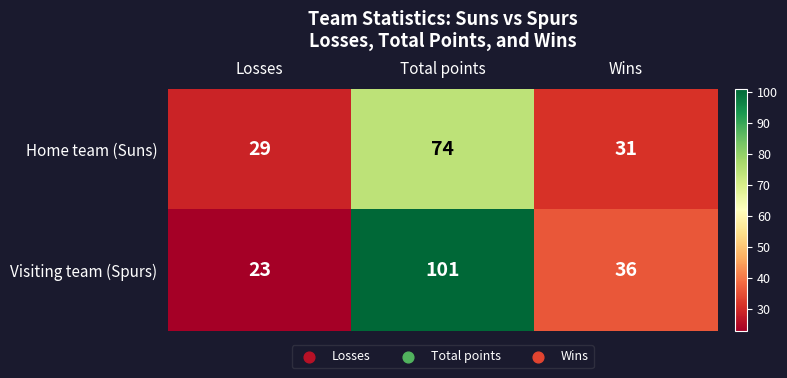

Which series has the largest total across all categories?

Visiting team (Spurs)